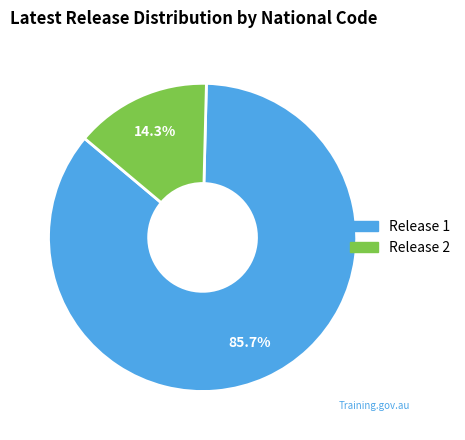

Is there a majority slice in this chart?

Yes